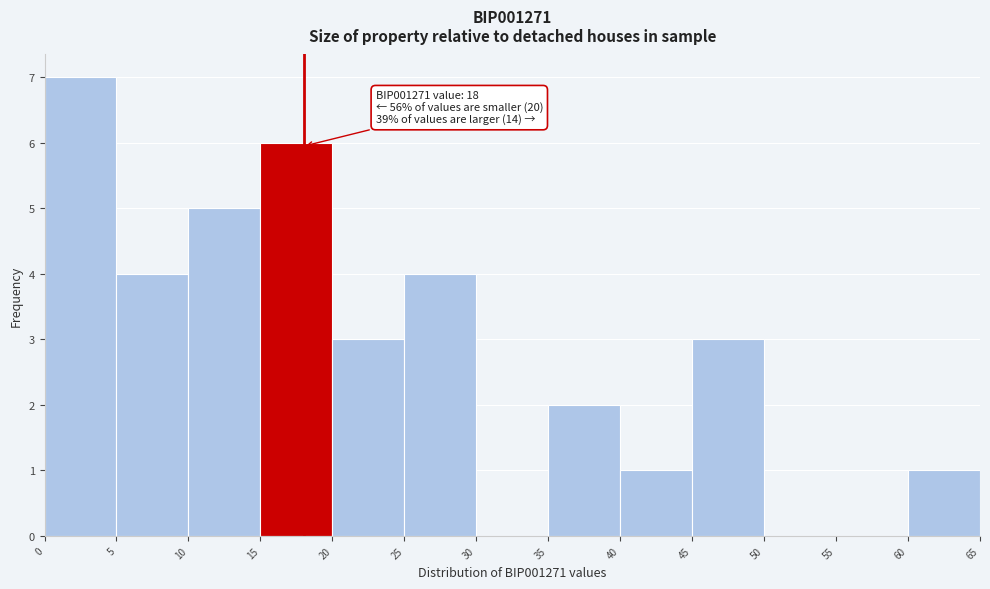

Which range on the x-axis has the tallest bar?

0 to 5